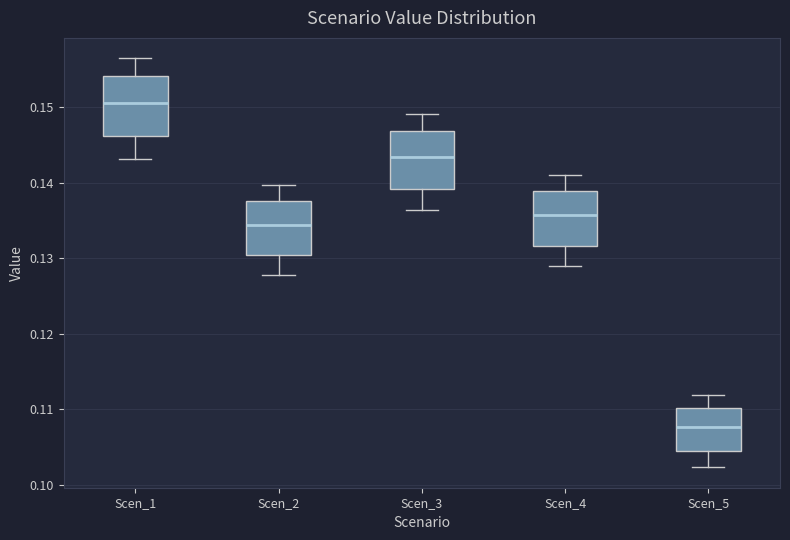

Where does the median line of the box for Scen_4 sit on the y-axis? The values are not printed on the chart, so give them approximately, as read against the axis.

0.136